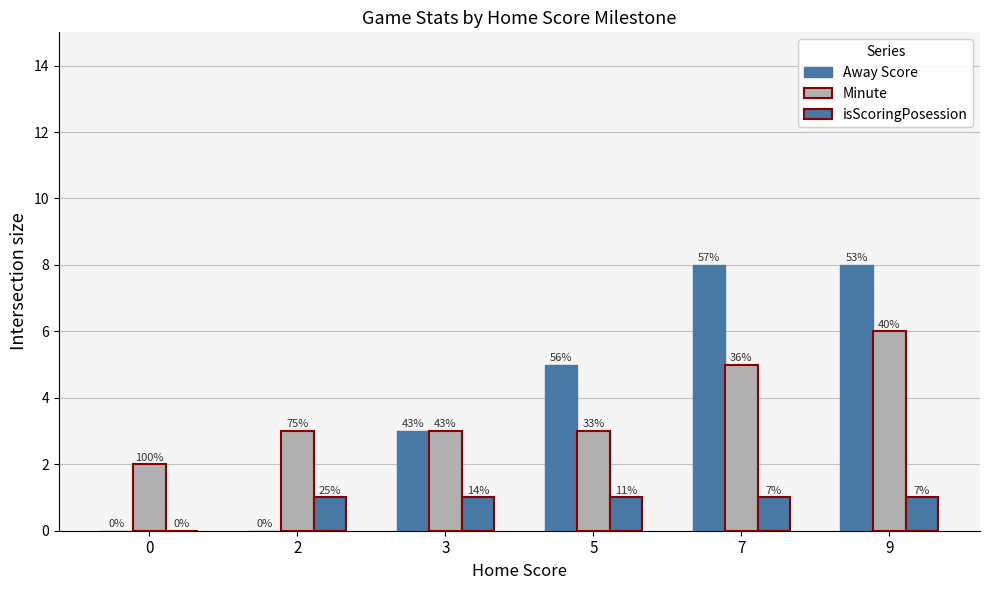

What is the average value of the isScoringPosession series?

1